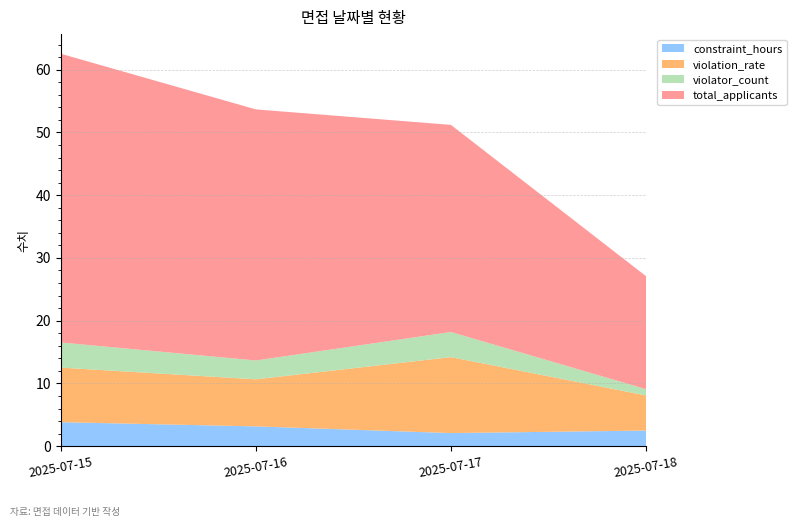

Reading left to right, extract all data points from this chart.

constraint_hours: 2025-07-15=3.8	2025-07-16=3.2	2025-07-17=2.1	2025-07-18=2.5
violation_rate: 2025-07-15=8.7	2025-07-16=7.5	2025-07-17=12.1	2025-07-18=5.6
violator_count: 2025-07-15=4.0	2025-07-16=3.0	2025-07-17=4.0	2025-07-18=1.0
total_applicants: 2025-07-15=46.0	2025-07-16=40.0	2025-07-17=33.0	2025-07-18=18.0